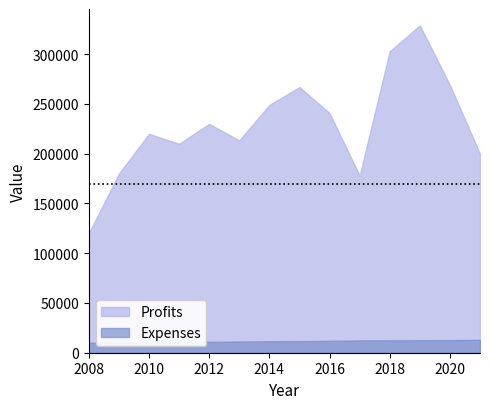

Count the number of categories in the chart.

14